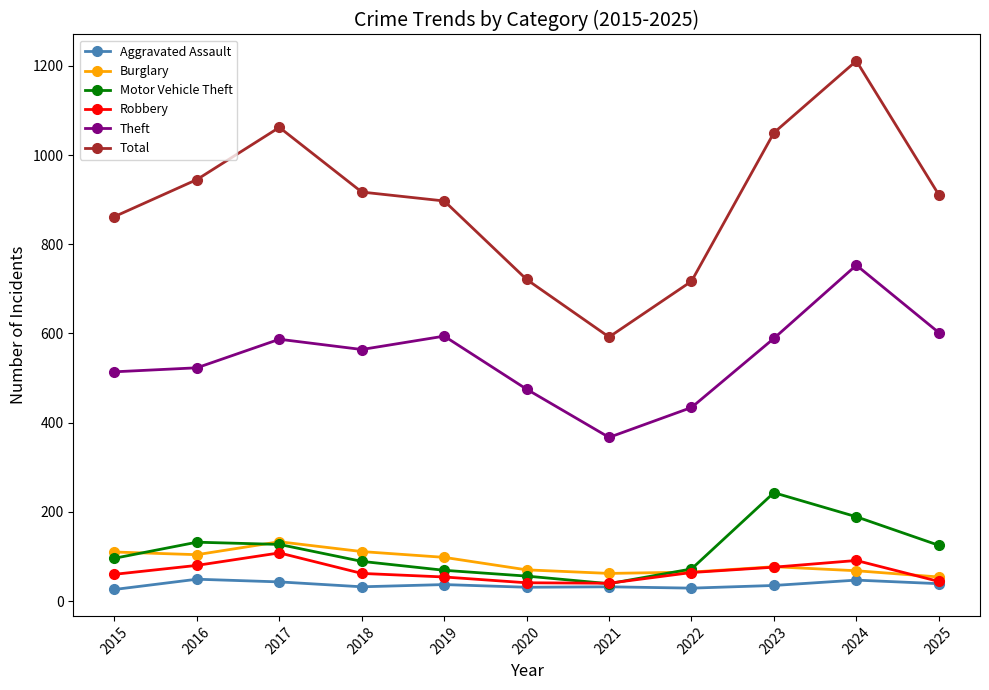

True or false: Motor Vehicle Theft and Total cross at least once.

False